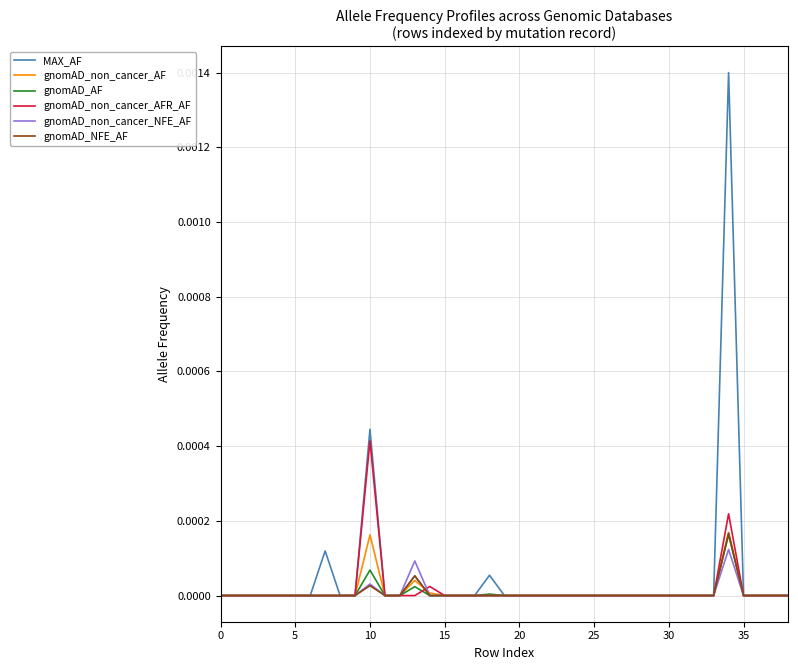

In gnomAD_non_cancer_AFR_AF, how many points are higher than both neighbors (excluding endpoints)?

3